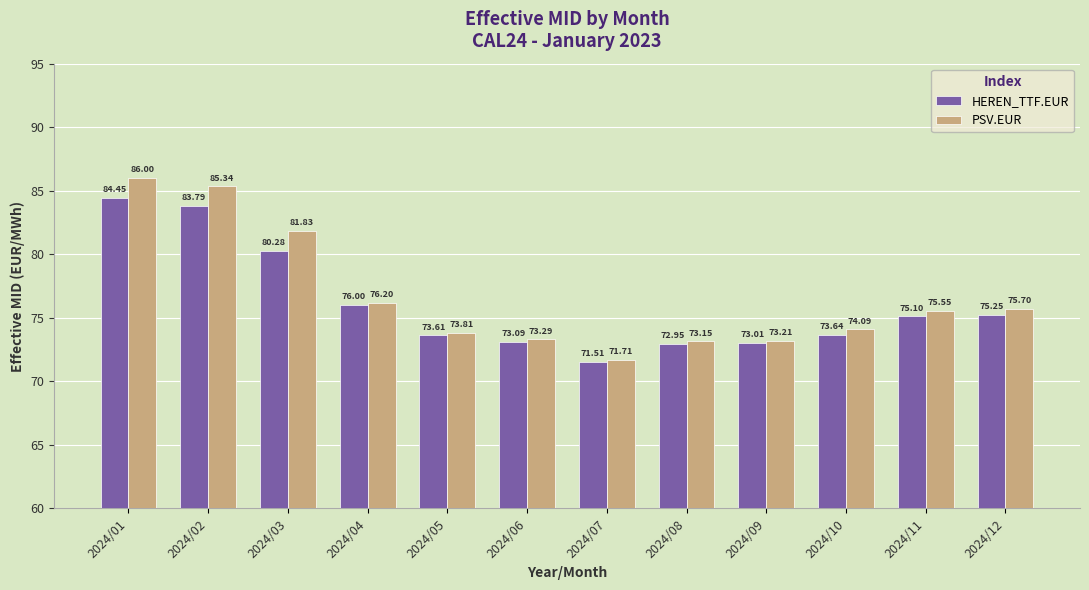

At how many categories does at least one series exceed 79?

3